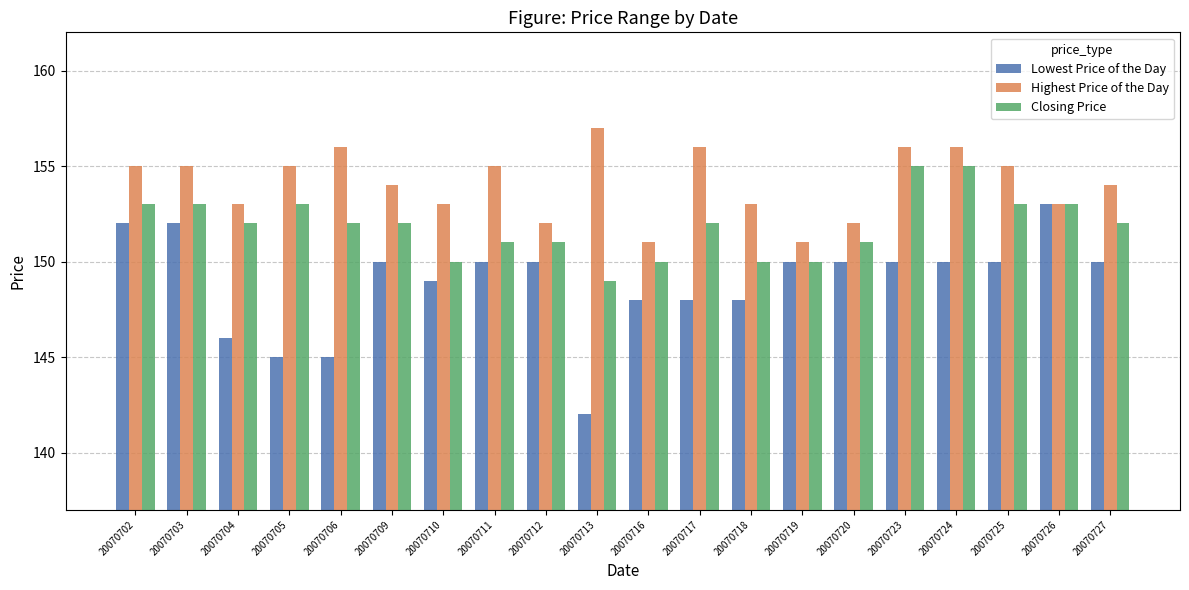

Are the bars grouped side by side (vs. stacked)?

Yes